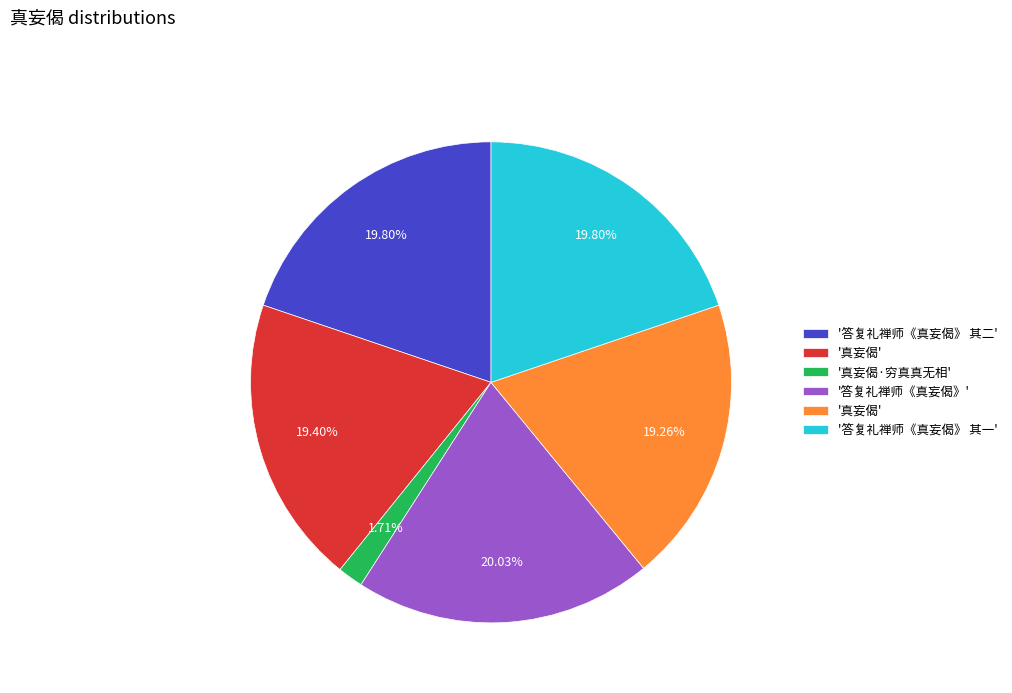

Is there any slice that represents more than half of the pie?

No